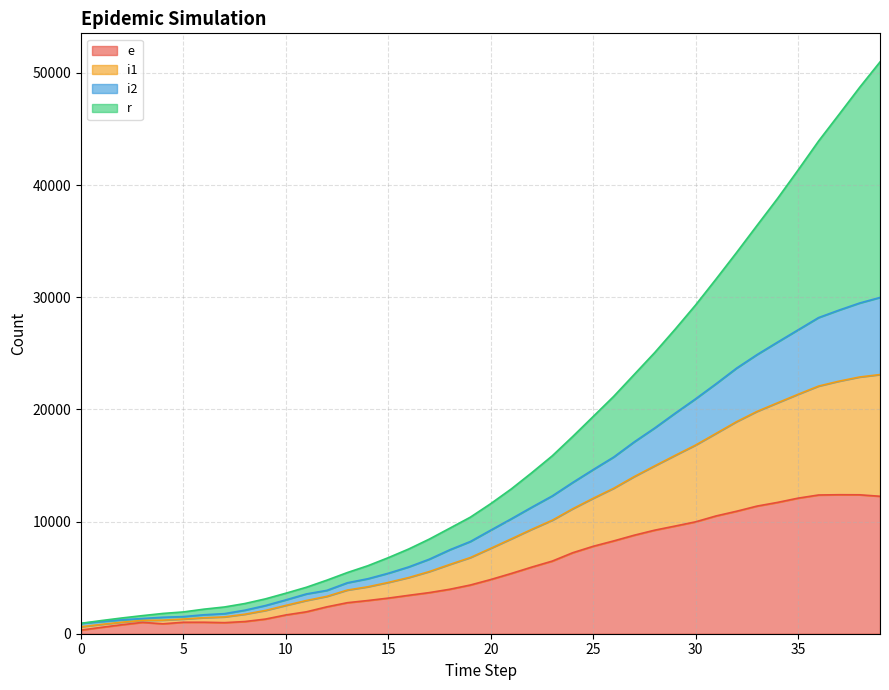

What are all the series names shown in the legend?

e, i1, i2, r